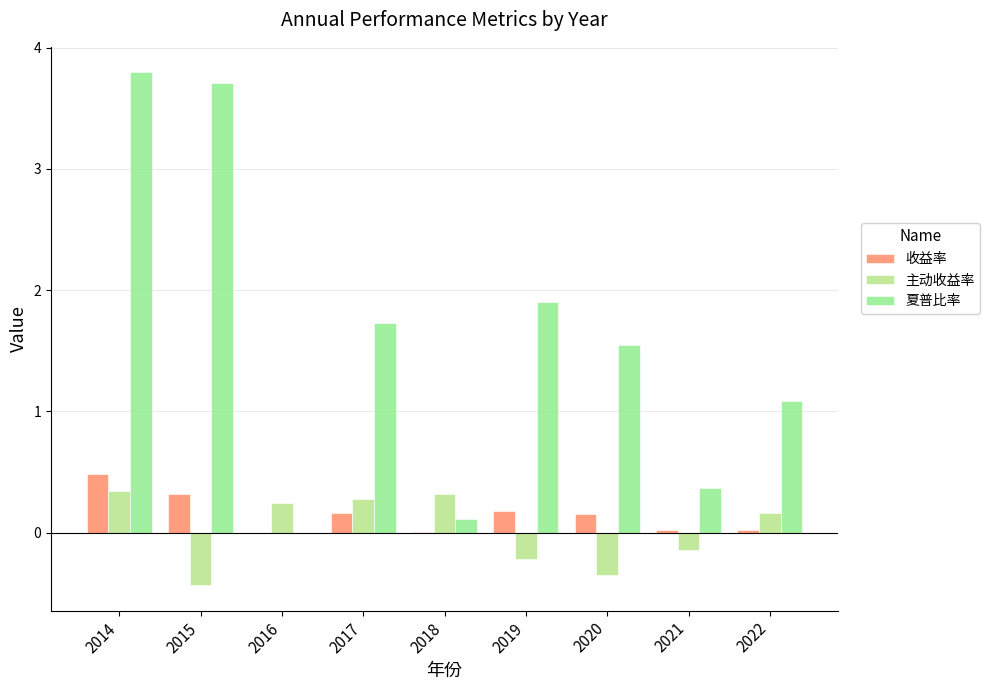

True or false: 主动收益率 has a value of 0.1 at 2017.

False